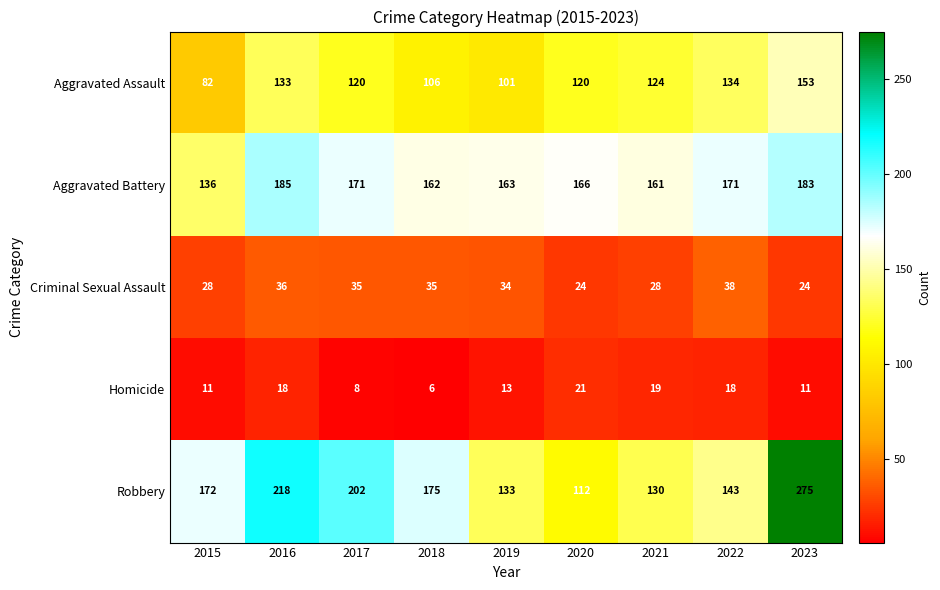

Between 2016 and 2021, which series saw the biggest shift?

Robbery